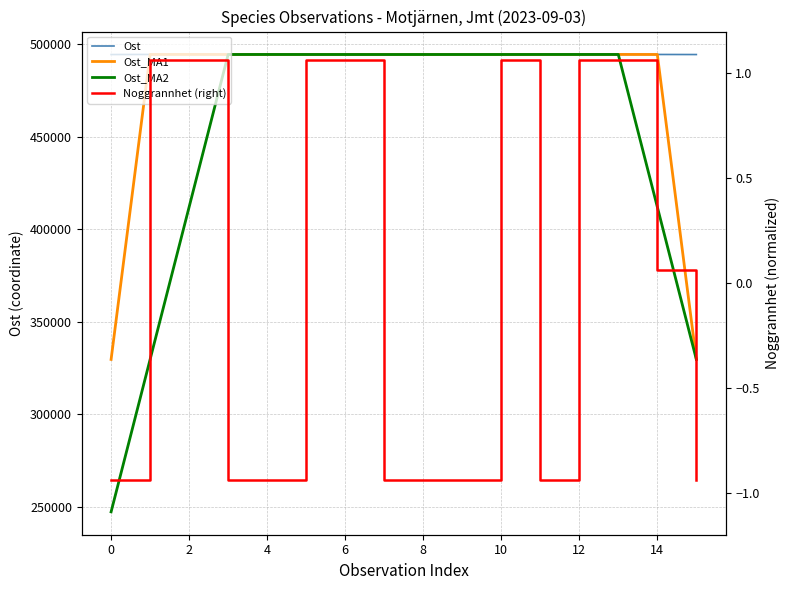

True or false: Noggrannhet (right) and Ost cross at least once.

False